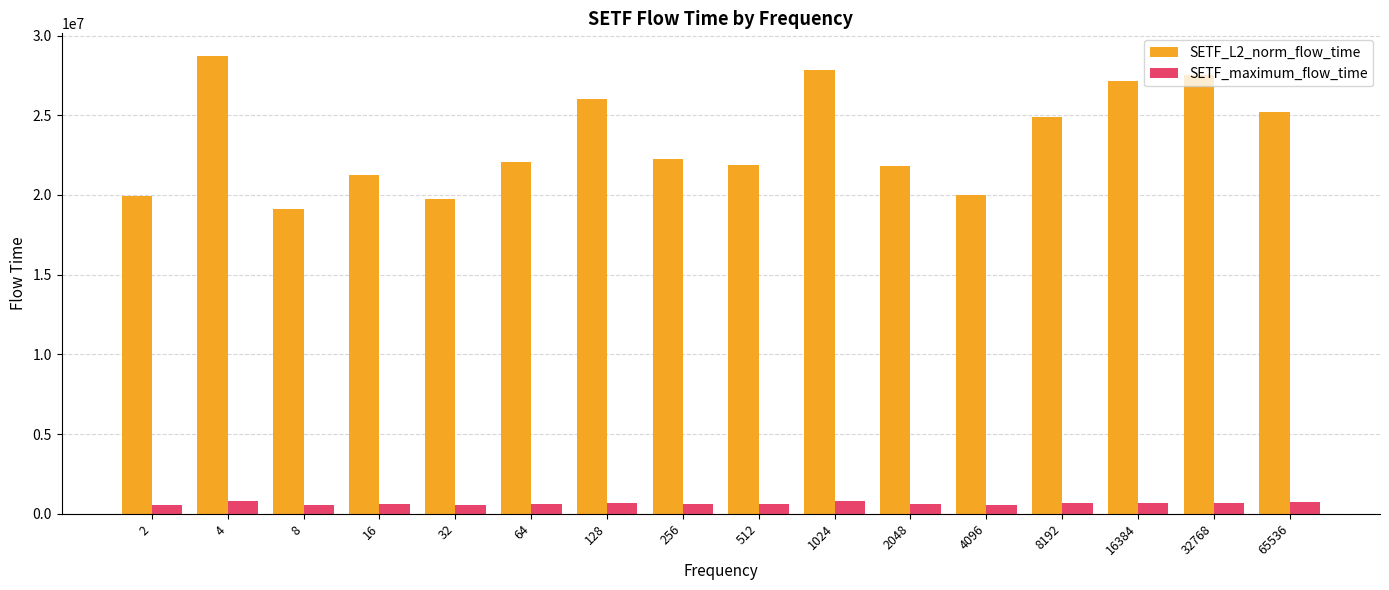

How many data points in SETF_maximum_flow_time are less than 639720?

8